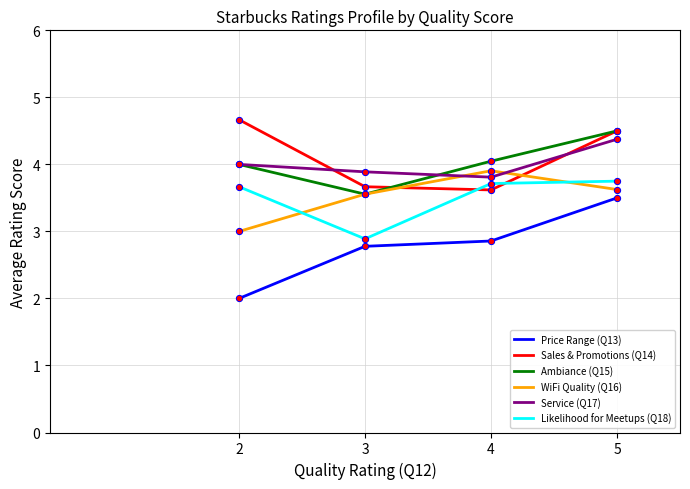

At how many categories does at least one series exceed 3?

4